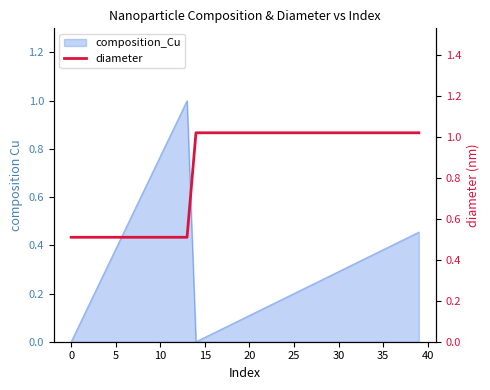

What is the label of the 27th point from the right?

13